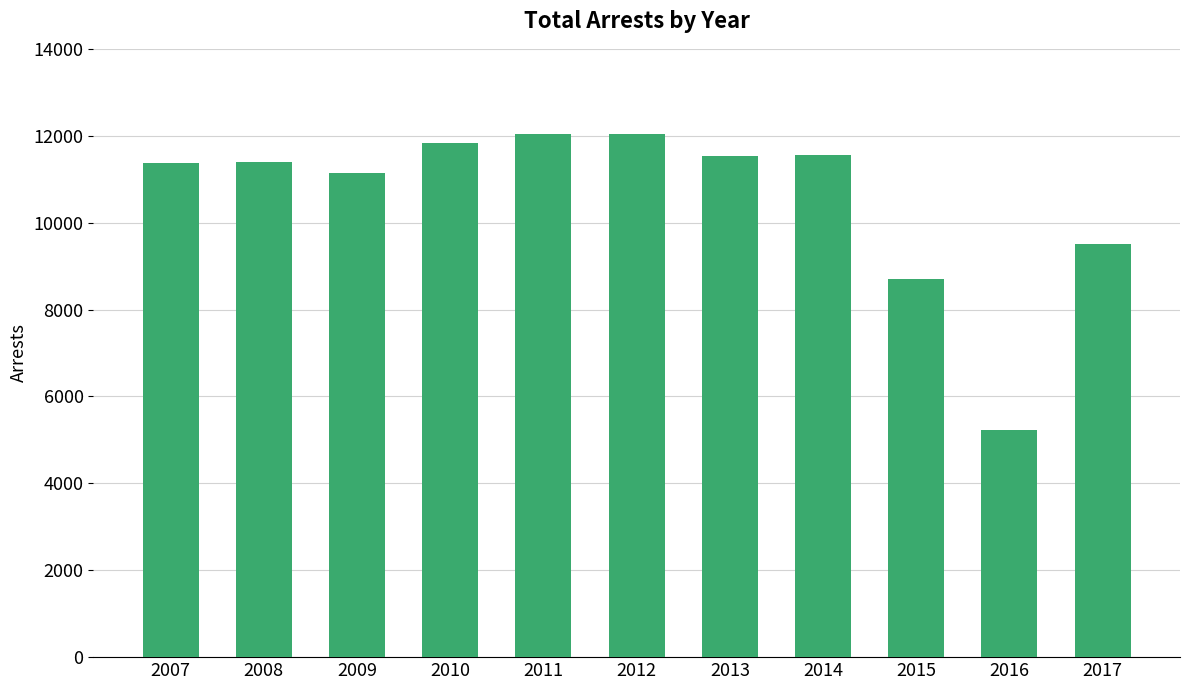

Does the chart contain stacked bars?

No